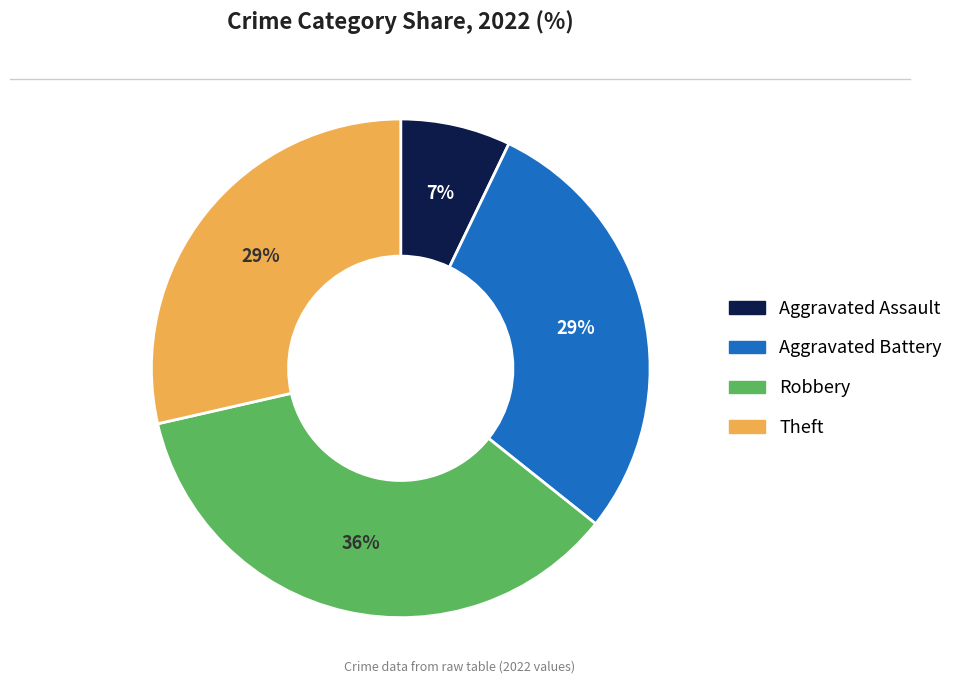

Is there any slice that represents more than half of the pie?

No